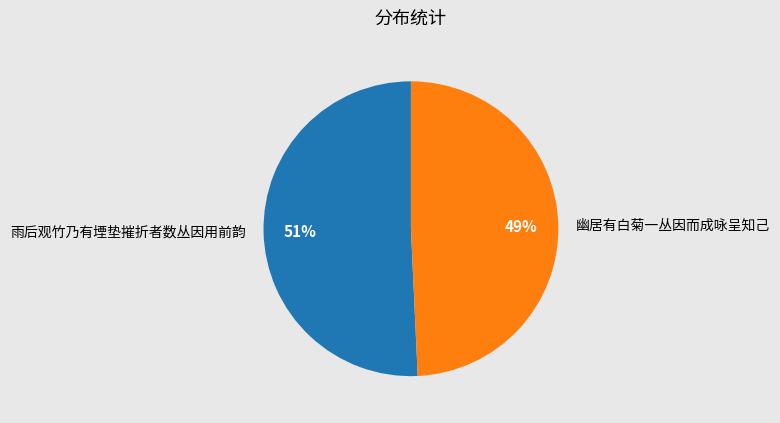

To the nearest percent, what is the average slice percentage?

50%